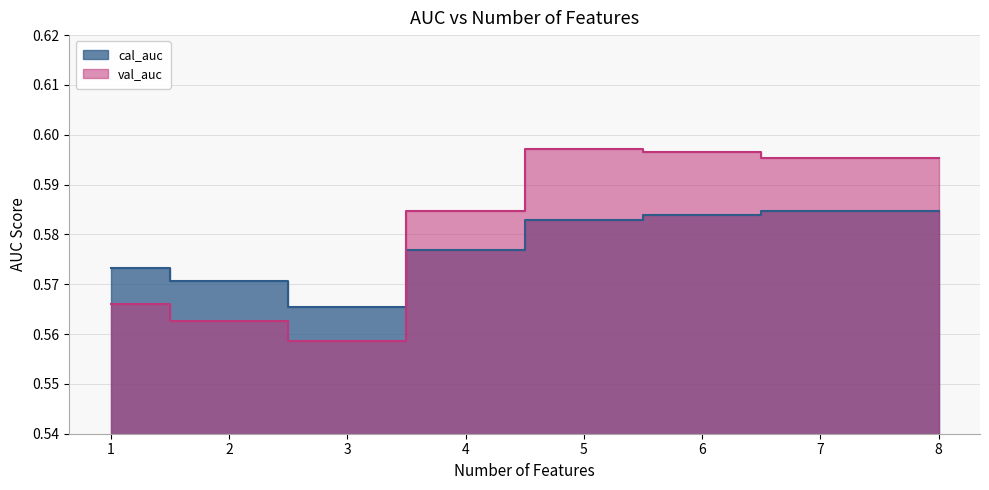

What is the highest value of the val_auc series?

0.6